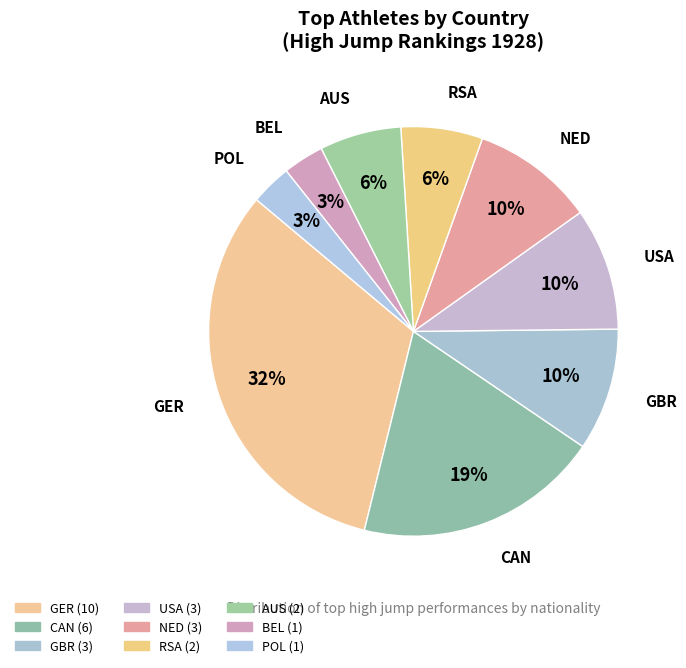

Rank the categories by value from highest to lowest.

GER, CAN, GBR, USA, NED, RSA, AUS, BEL, POL